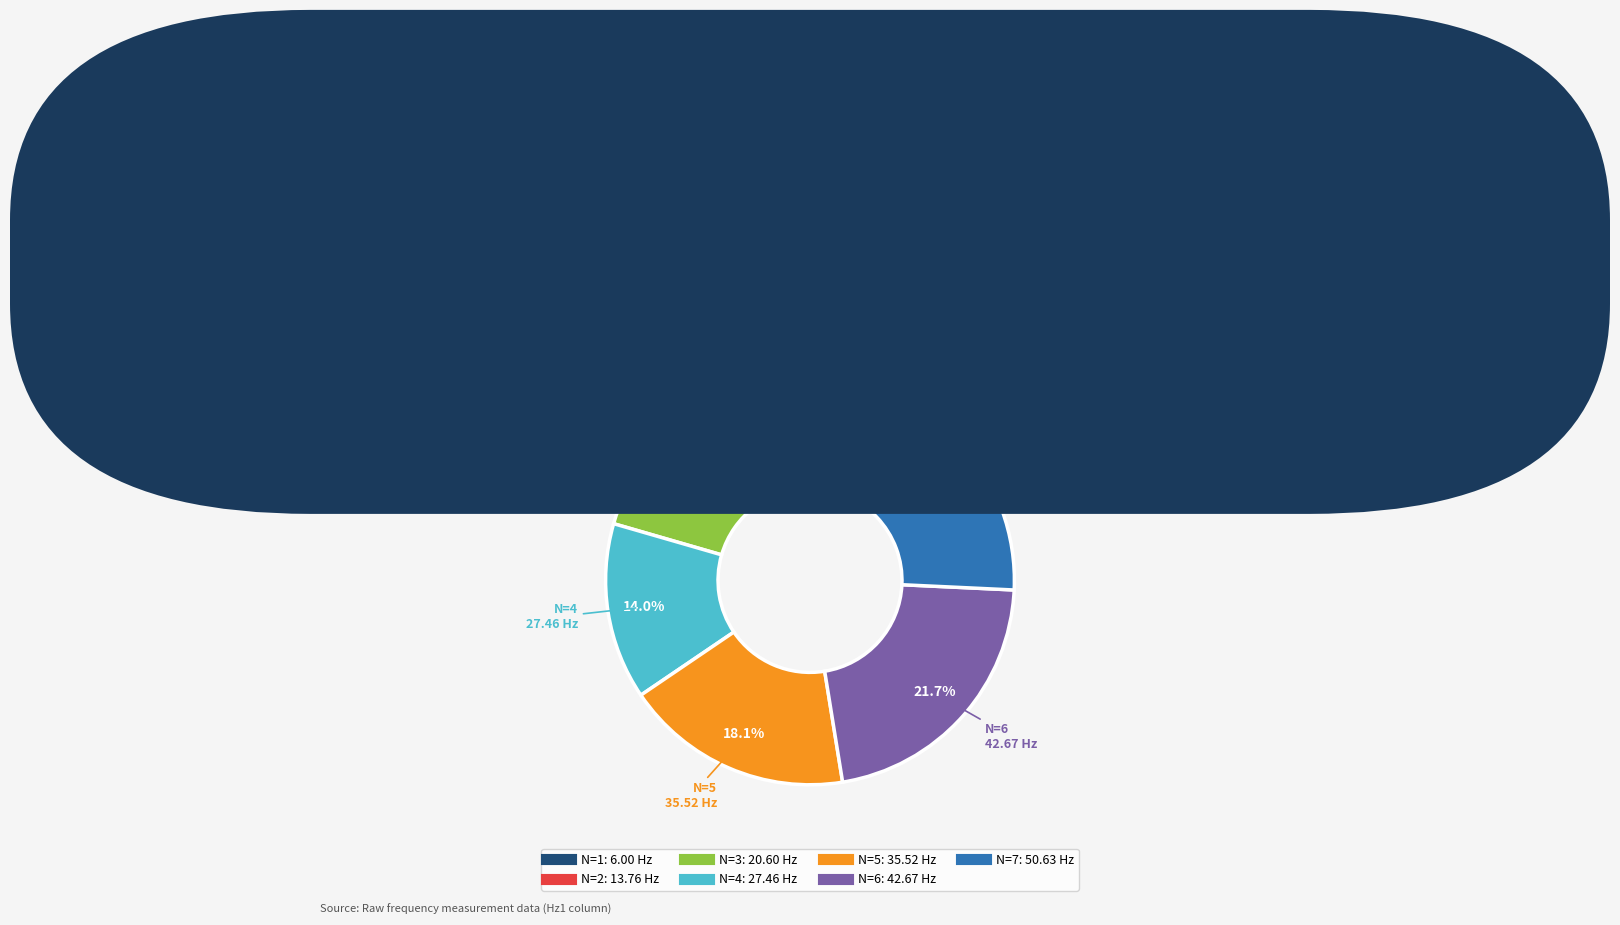

Is there any slice that represents more than half of the pie?

No